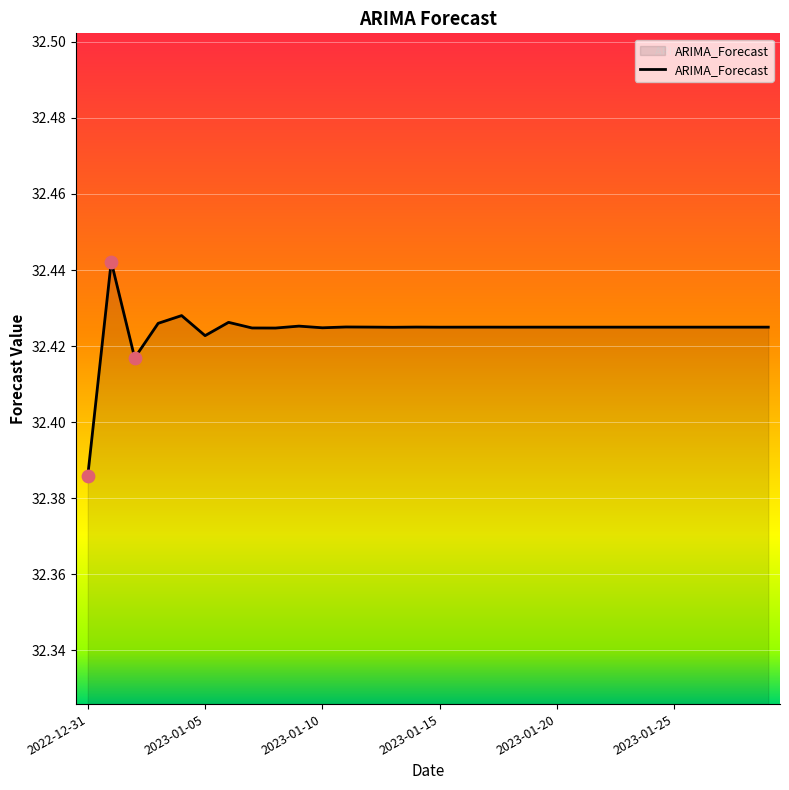

How many lines are shown in the chart?

1